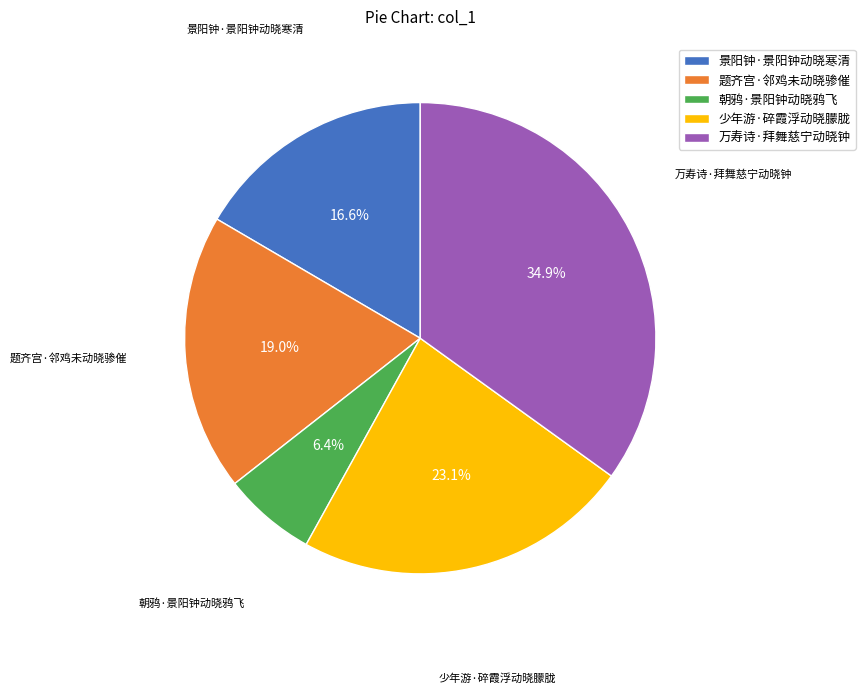

What percentage is the 万寿诗·拜舞慈宁动晓钟 slice, to the nearest percent?

35%